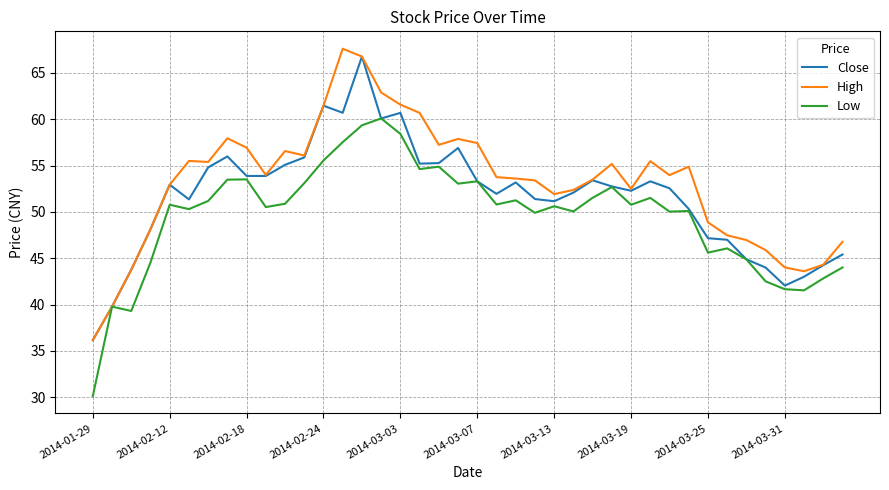

In High, how many points are higher than both neighbors (excluding endpoints)?

8